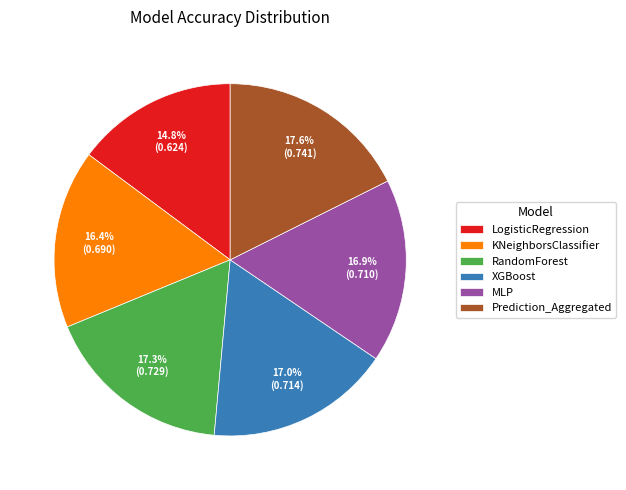

How much of the chart is everything except LogisticRegression?

85.2%